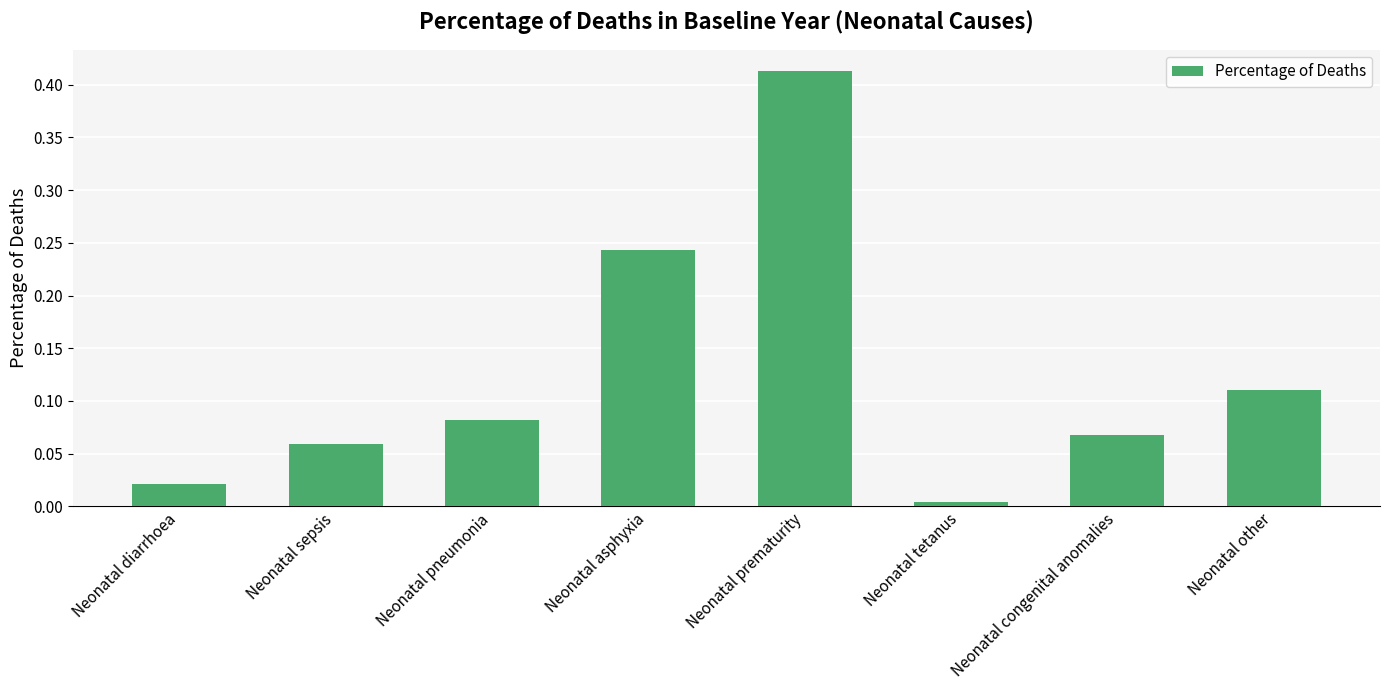

Is it true that the value at Neonatal sepsis is 0.0?

False